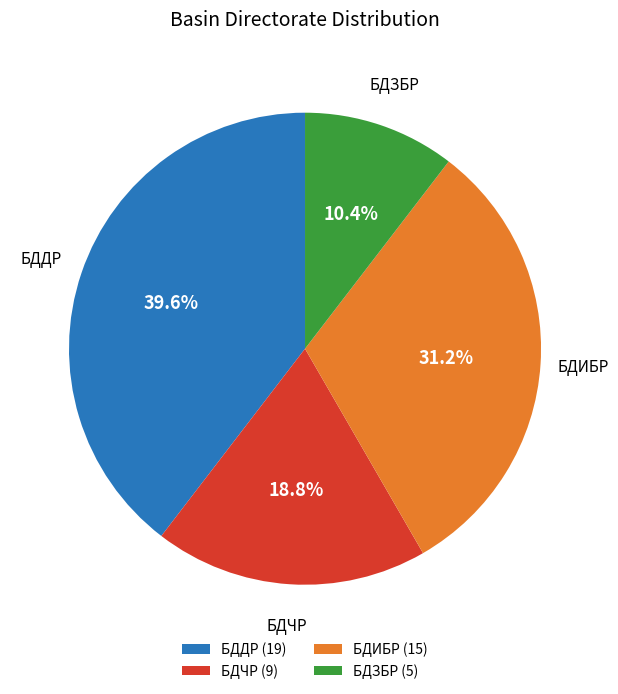

What percentage is the БДИБР slice, to the nearest percent?

31%